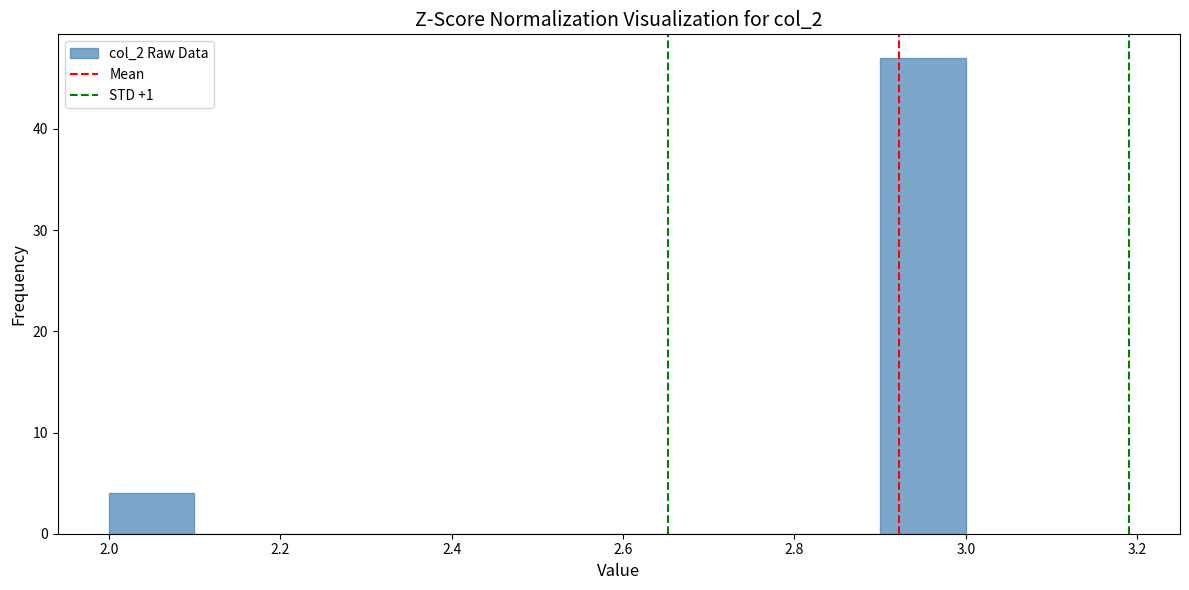

Reading left to right, transcribe this chart: for each bar, give the range it covers on the x-axis and its height. The values are not printed on the chart, so give them approximately, as read against the axis.

2.0 to 2.1: 4
2.1 to 2.2: 0
2.2 to 2.3: 0
2.3 to 2.4: 0
2.4 to 2.5: 0
2.5 to 2.6: 0
2.6 to 2.7: 0
2.7 to 2.8: 0
2.8 to 2.9: 0
2.9 to 3.0: 47